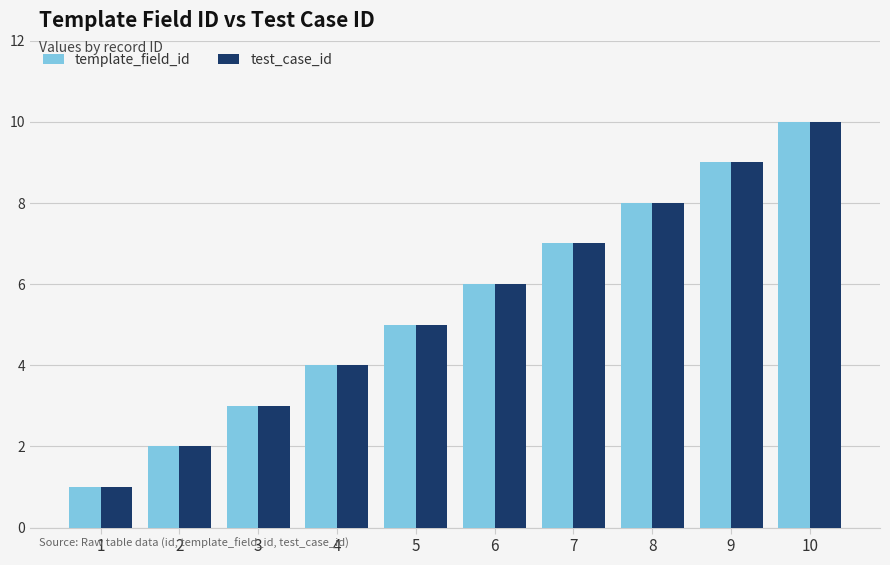

How many series are shown in this chart?

2